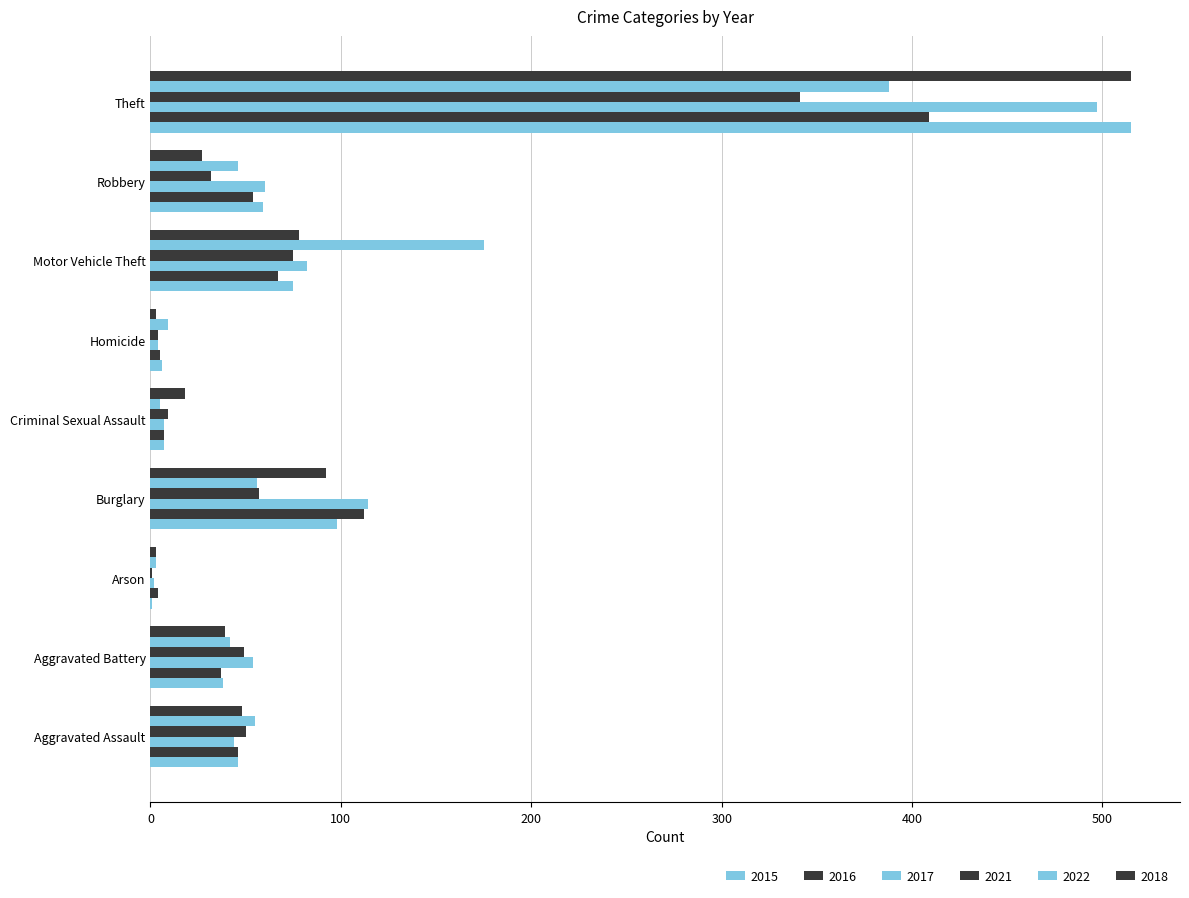

What is the difference between the 2022 values at Robbery and Burglary?

10